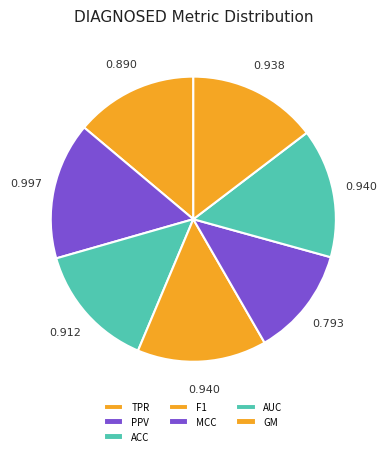

Which category has the biggest portion of the pie?

PPV